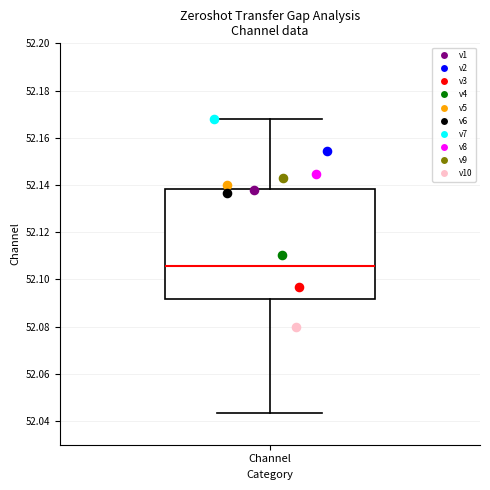

Transcribe this box plot: give where the median line is, the range the box spans, and where the two whiskers end, as read against the y-axis. The values are not printed on the chart, so give them approximately, as read against the axis.

median 52.106, box 52.092 to 52.138, whiskers 52.044 to 52.168